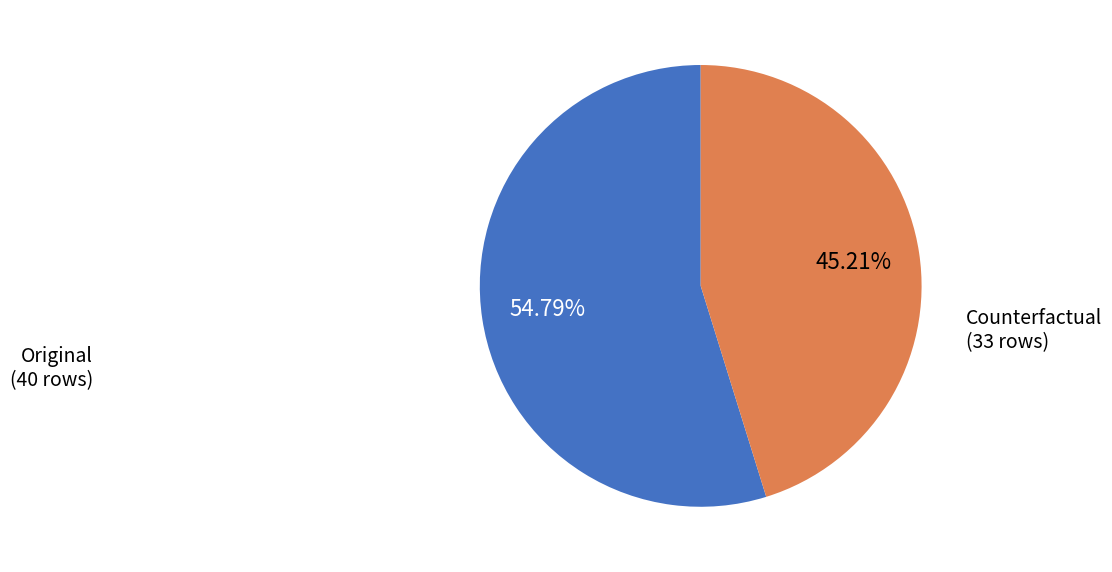

Is there a majority slice in this chart?

Yes